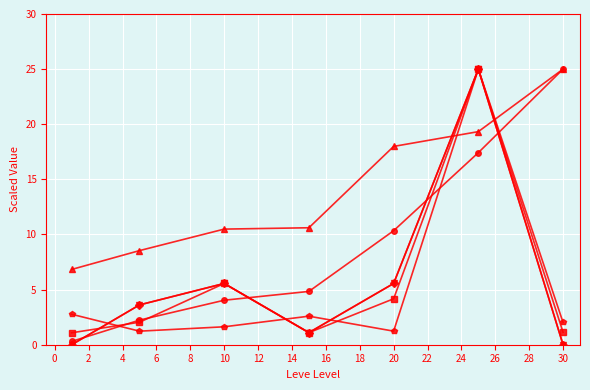

Does the chart have visible grid lines?

Yes